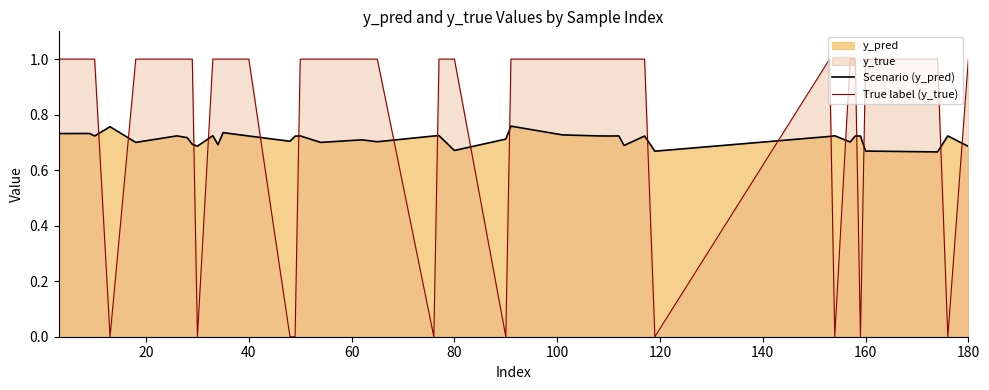

What is the highest value of the True label (y_true) series?

1.0